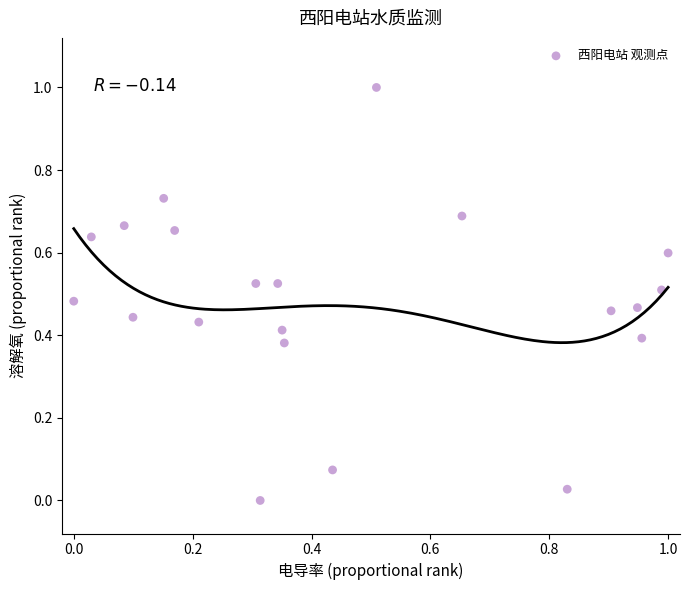

What is the range of Y values (max minus min)?

1.0